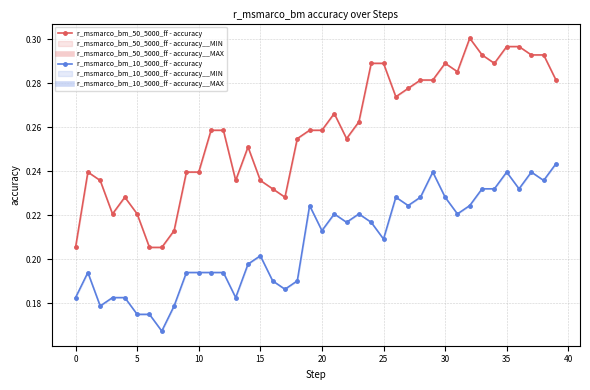

What is the value of the r_msmarco_bm_50_5000_ff - accuracy point at the 24th from the left?

0.3